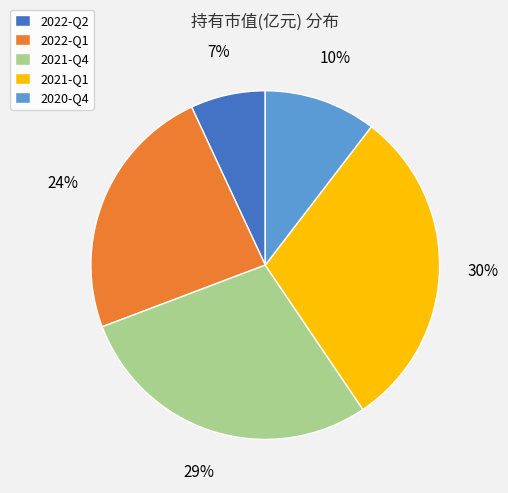

Approximately how many times larger is the value at 2021-Q4 compared to 2022-Q1?

1.2